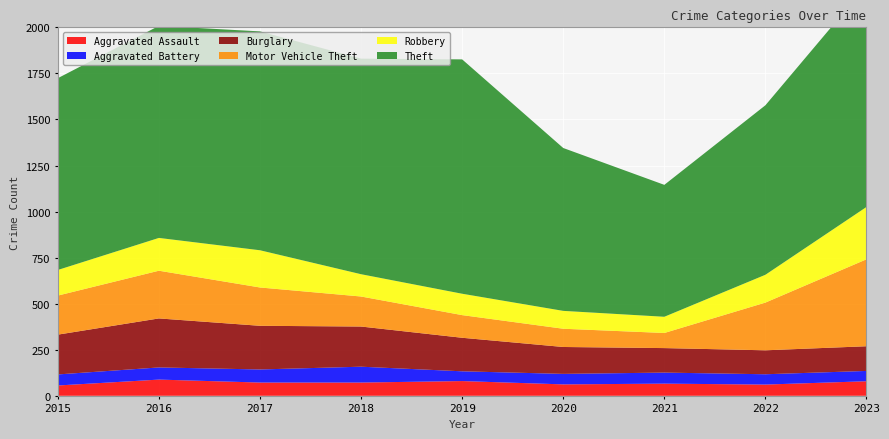

Reading left to right, extract all data points from this chart.

Aggravated Assault: 2015=56	2016=88	2017=72	2018=72	2019=80	2020=62	2021=66	2022=61	2023=79
Aggravated Battery: 2015=60	2016=66	2017=71	2018=86	2019=53	2020=57	2021=60	2022=56	2023=56
Burglary: 2015=216	2016=266	2017=237	2018=218	2019=182	2020=146	2021=133	2022=130	2023=134
Motor Vehicle Theft: 2015=212	2016=259	2017=208	2018=163	2019=123	2020=99	2021=82	2022=259	2023=472
Robbery: 2015=139	2016=178	2017=202	2018=121	2019=116	2020=97	2021=88	2022=151	2023=284
Theft: 2015=1041	2016=1151	2017=1188	2018=1170	2019=1272	2020=884	2021=716	2022=920	2023=1203